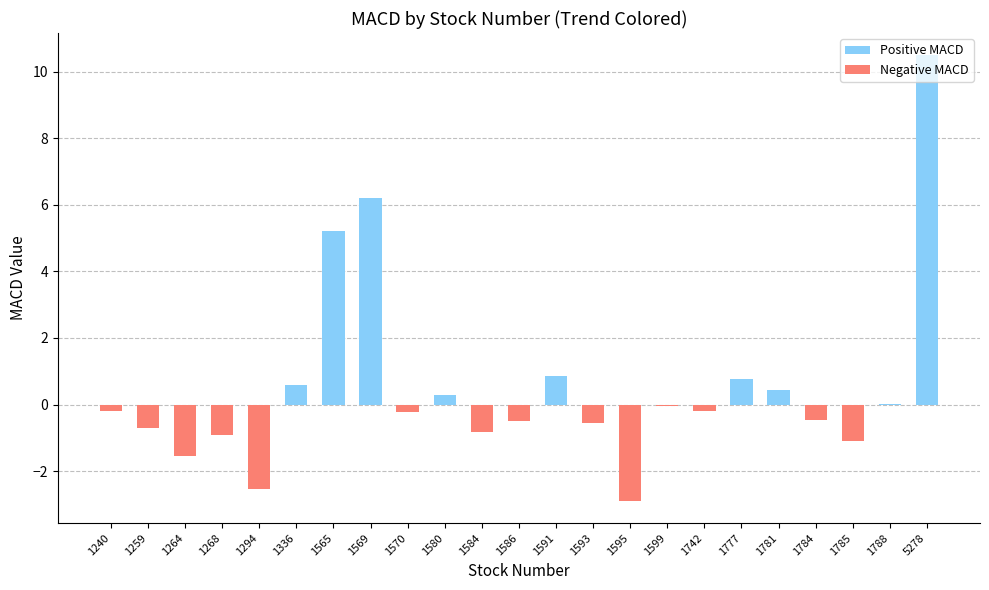

Is it true that the value at 1586 is -0.5?

True